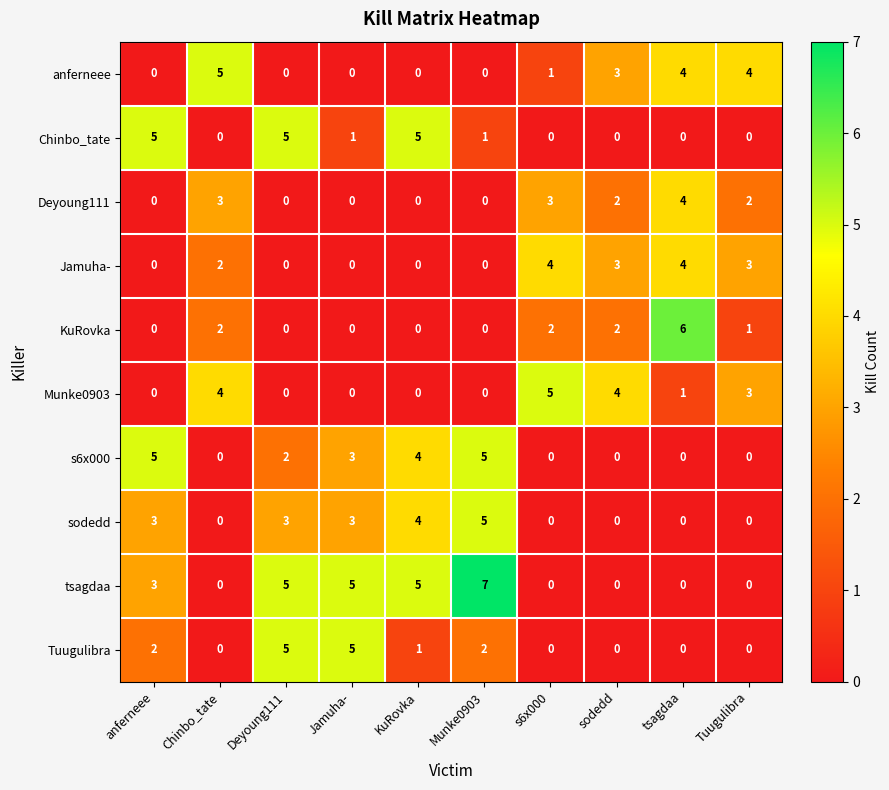

Read the Tuugulibra value at Deyoung111.

5